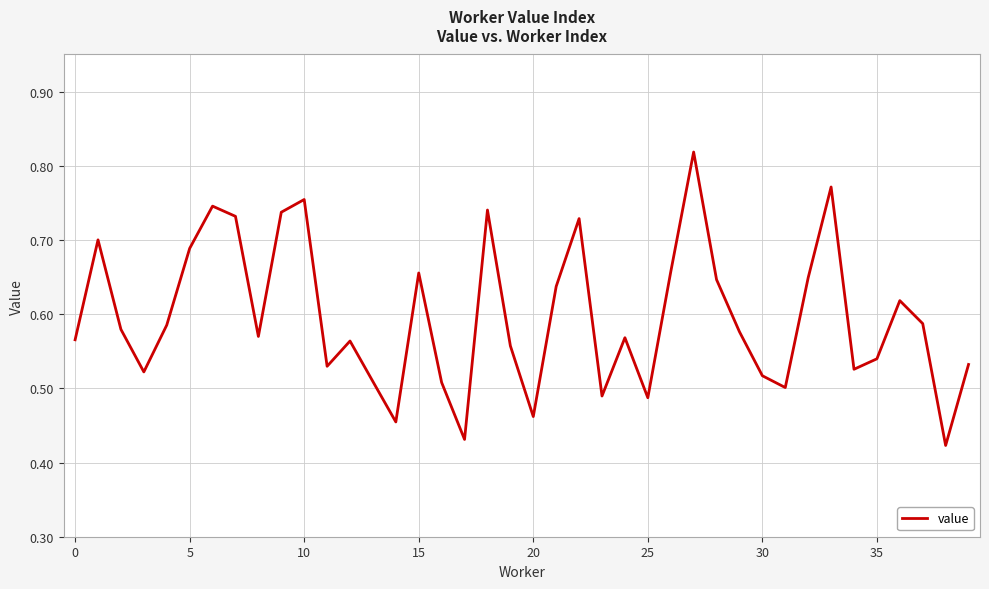

The chart shows a value of 1.0 at 15. True or false?

False